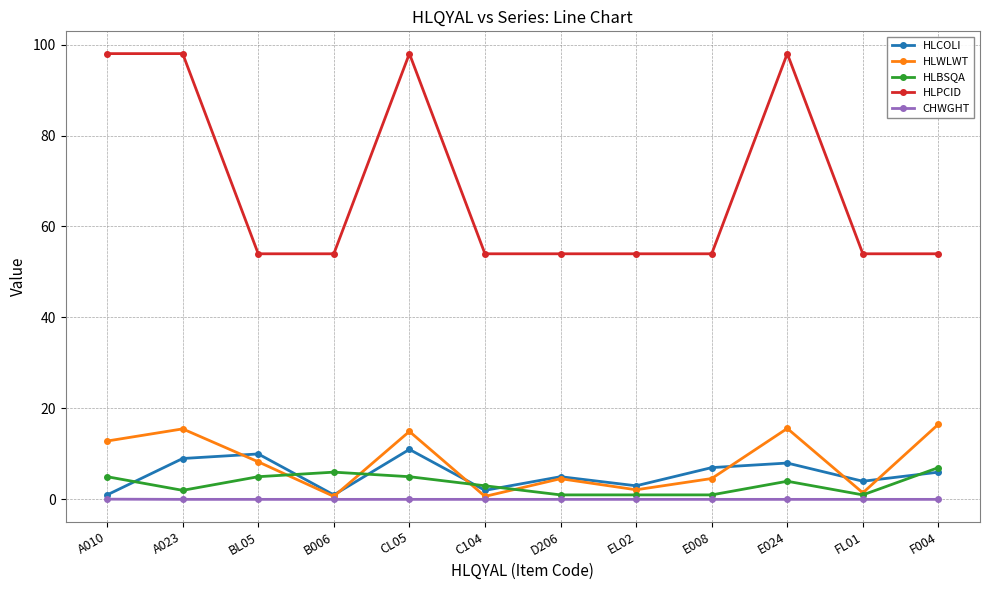

The value of HLWLWT at F004 is 4.5. True or false?

False